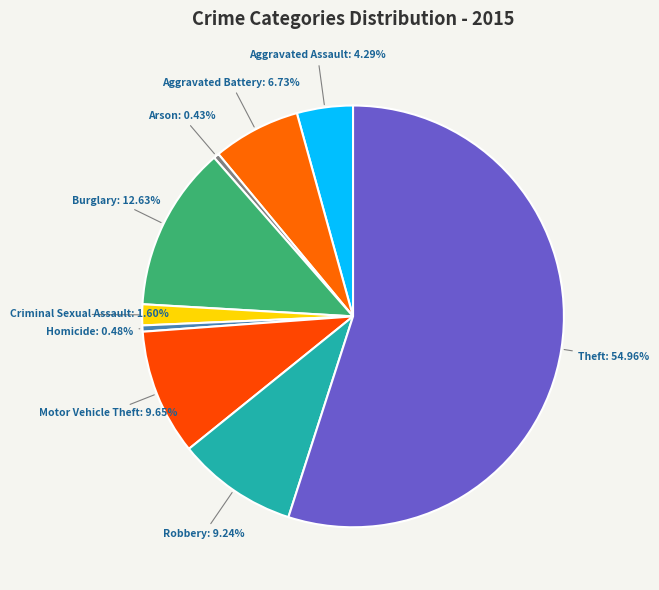

Which slice represents more than half of the pie?

Theft